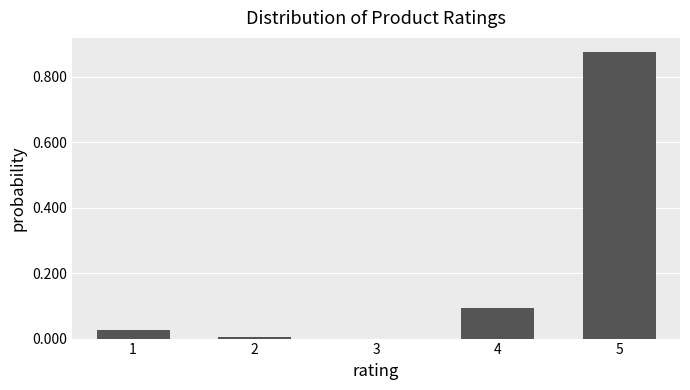

Which has a higher value, 3 or 4?

4